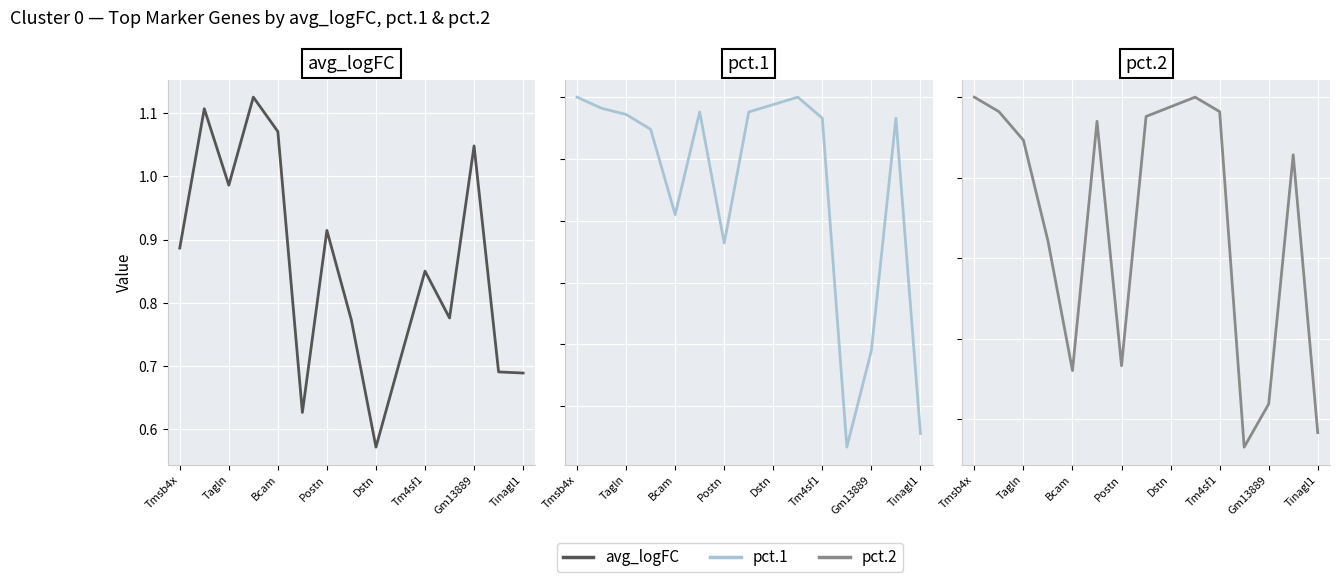

Reading right to left, extract all data points from this chart.

avg_logFC: 0.7	0.7	1.0	0.8	0.9	0.7	0.6	0.8	0.9	0.6	1.1	1.1	1.0	1.1	0.9
pct.1: 0.7	1.0	0.8	0.7	1.0	1.0	1.0	1.0	0.9	1.0	0.9	1.0	1.0	1.0	1.0
pct.2: 0.2	0.9	0.2	0.1	1.0	1.0	1.0	1.0	0.3	0.9	0.3	0.6	0.9	1.0	1.0